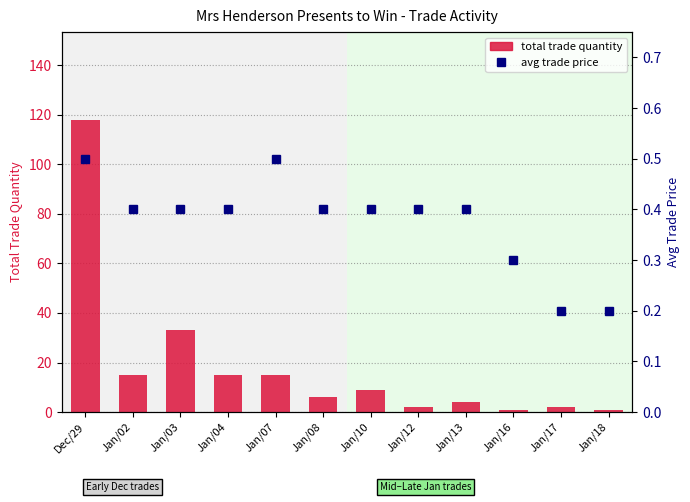

Which category has the lowest value across all series?

Jan/17